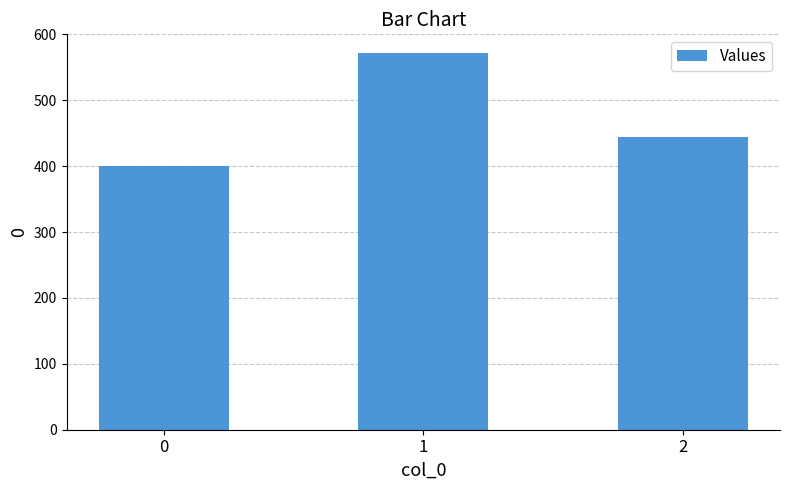

Reading right to left, what are all the values shown in this chart?

2=444.4	1=571.4	0=400.0